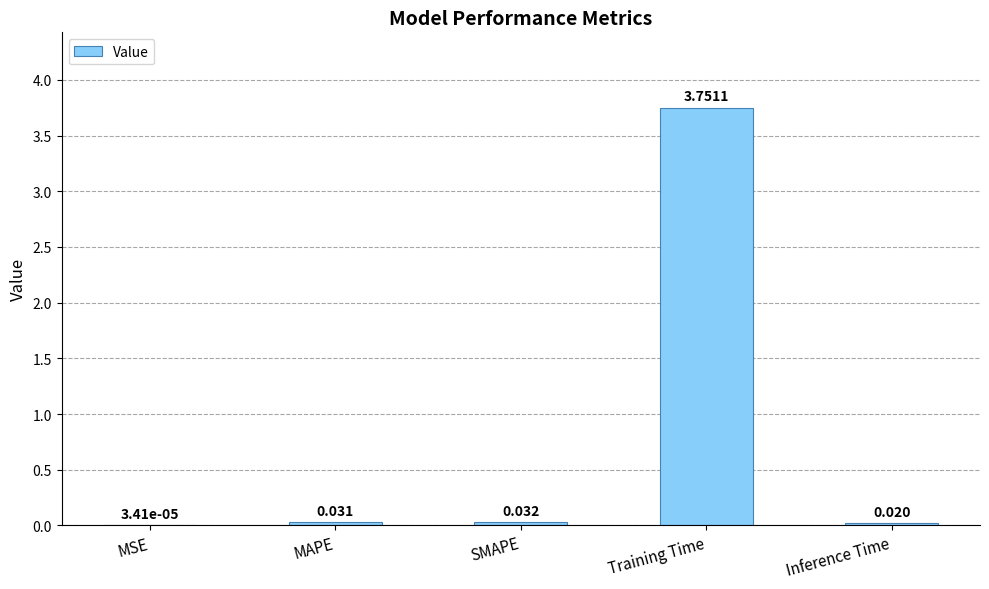

At which label is the value closest to 1?

SMAPE